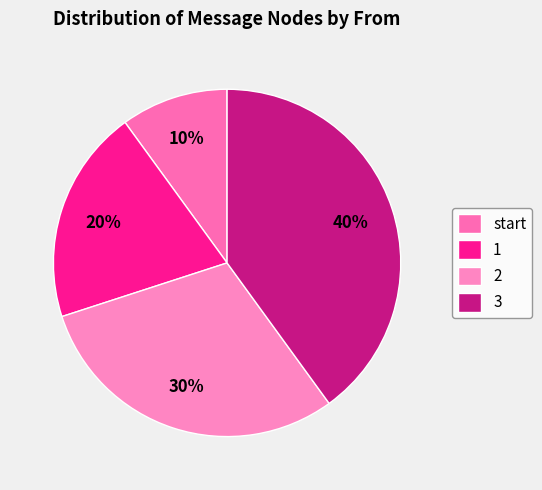

What percentage is the 1 slice, to the nearest percent?

20%